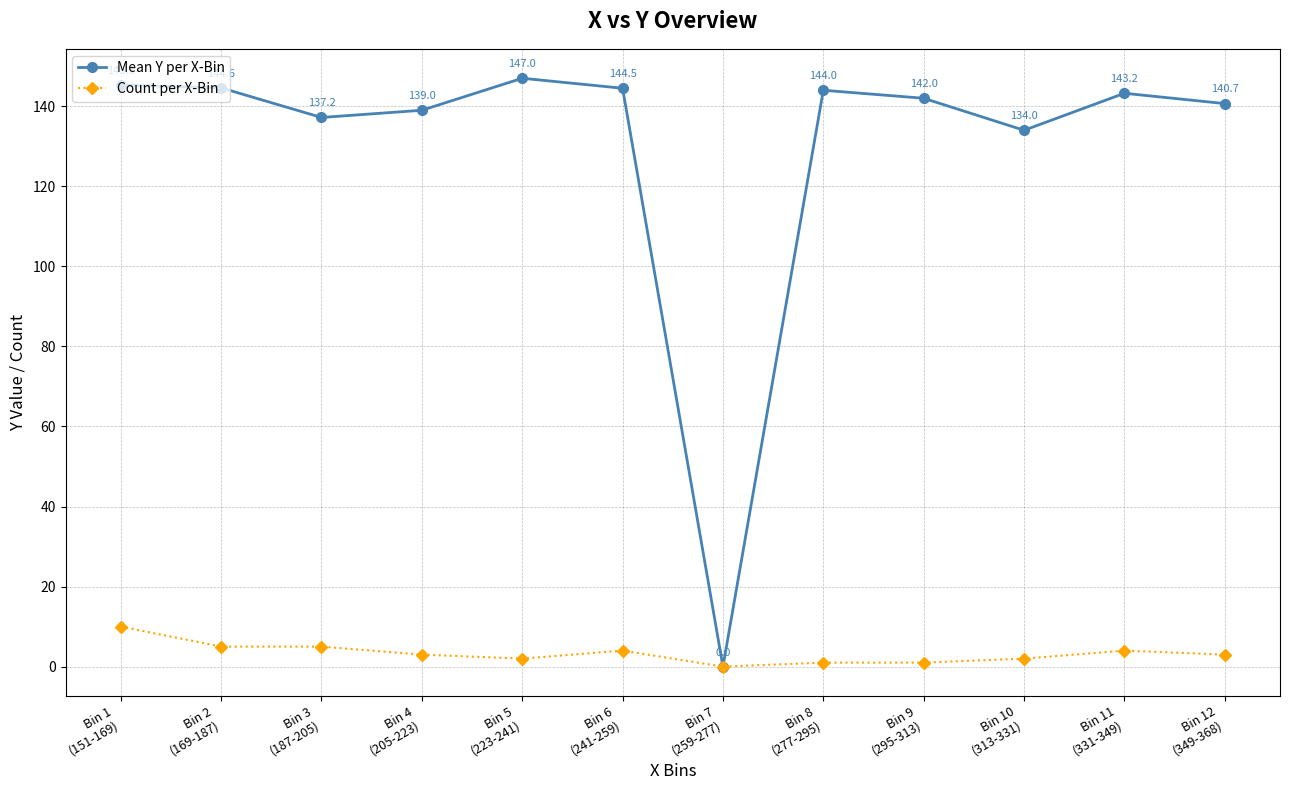

At how many categories does at least one series exceed 65?

11